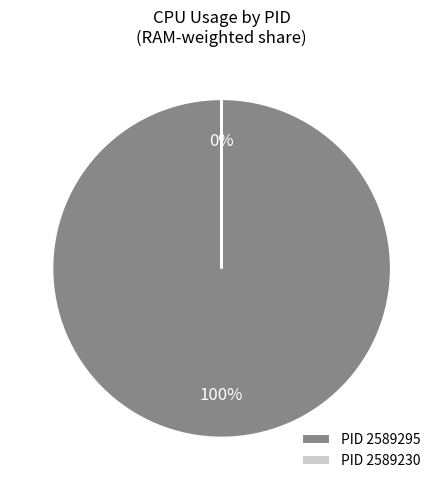

To the nearest percent, what is the combined percentage of 2589230 and 2589295?

100%